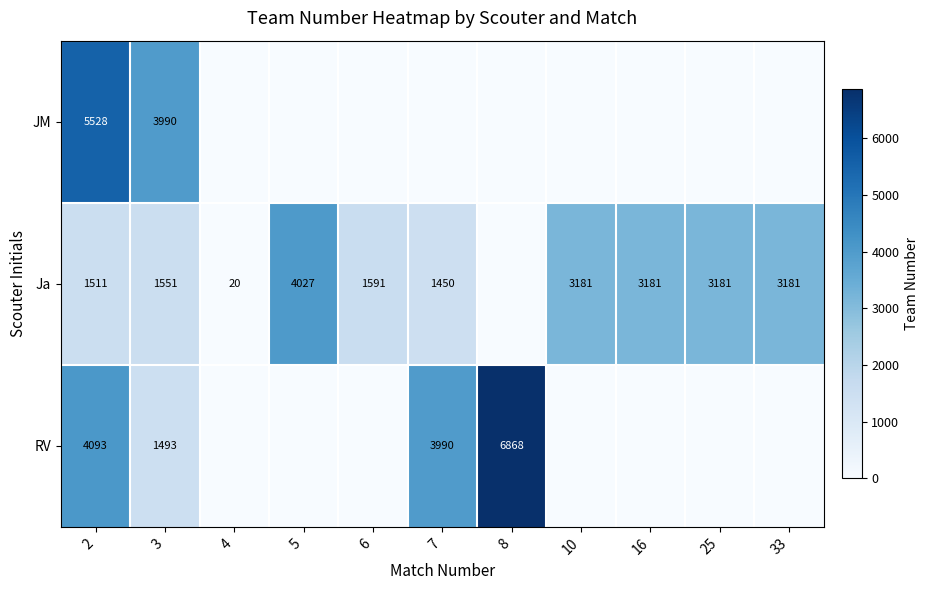

The value of Ja at 6 is 358. True or false?

False